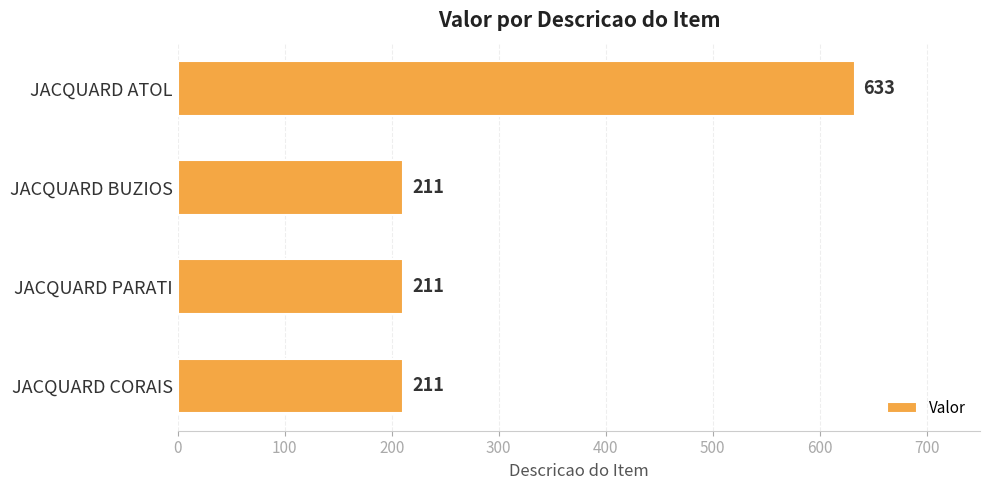

What is the sum of all values?

1266